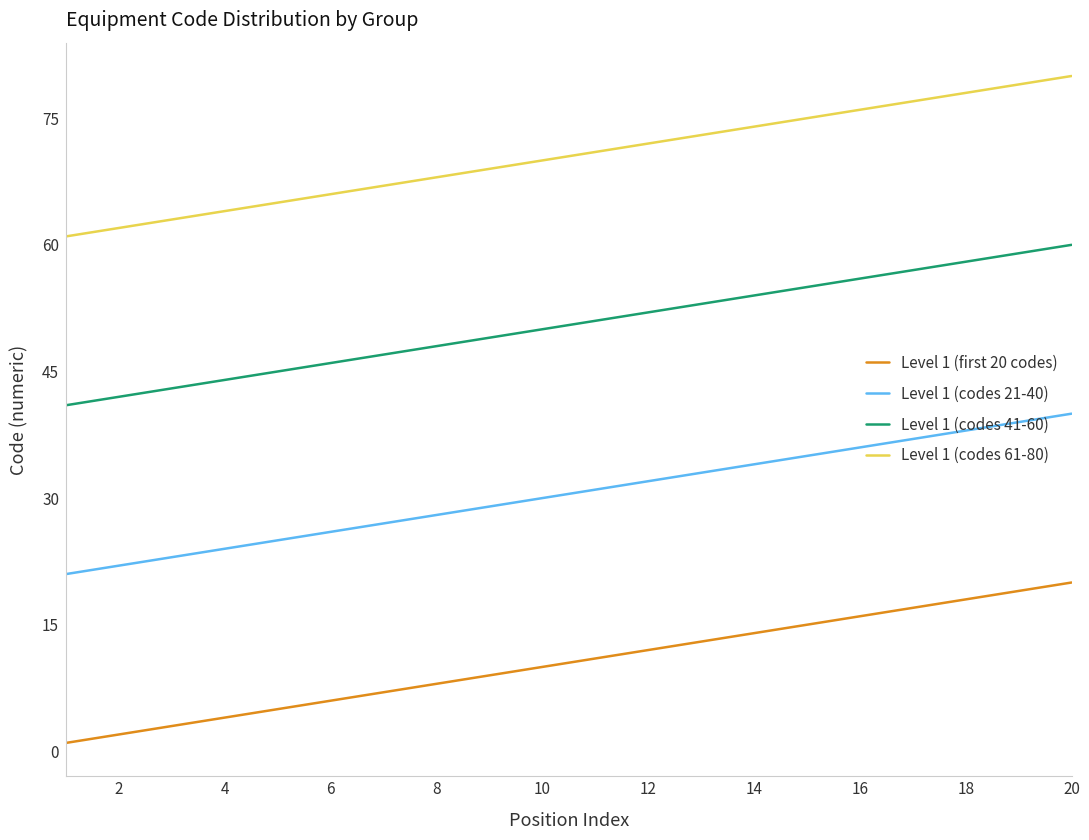

What is the greatest value displayed?

80